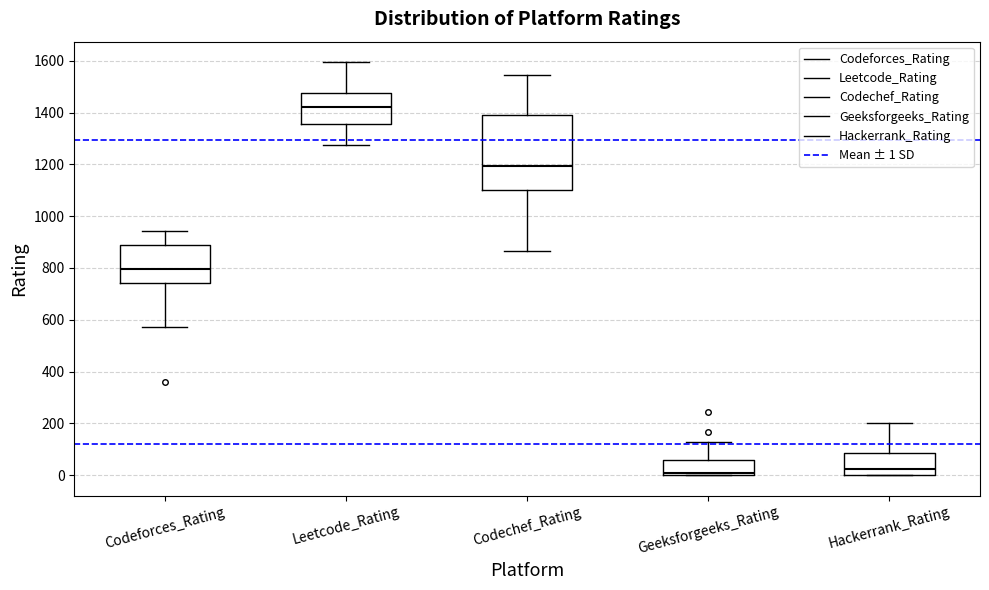

Reading left to right, transcribe this box plot: for each box, give where its median line is, the range the box spans, and where its two whiskers end, as read against the y-axis. The values are not printed on the chart, so give them approximately, as read against the axis.

Codeforces_Rating: median 800, box 740 to 880, whiskers 580 to 940
Leetcode_Rating: median 1420, box 1360 to 1480, whiskers 1280 to 1600
Codechef_Rating: median 1200, box 1100 to 1400, whiskers 860 to 1540
Geeksforgeeks_Rating: median 20, box 0 to 60, whiskers 0 to 120
Hackerrank_Rating: median 20, box 0 to 80, whiskers 0 to 200